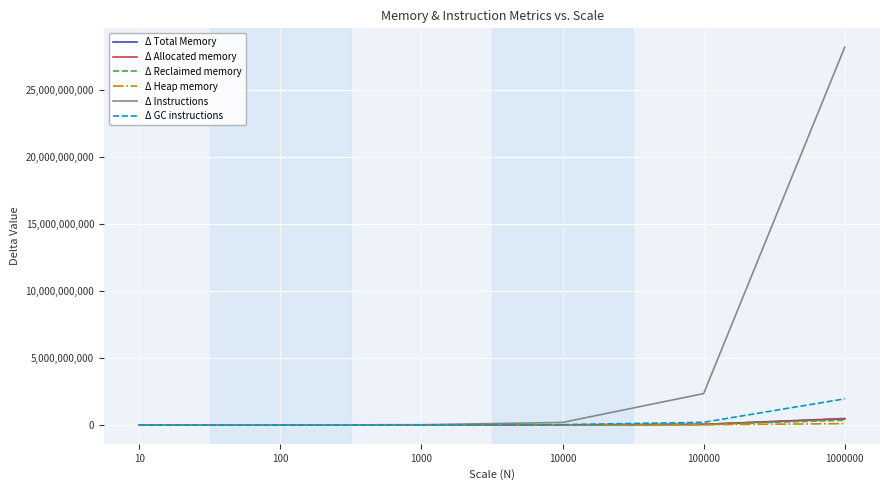

The value of Δ Instructions at 100000 is 2341658889. True or false?

True